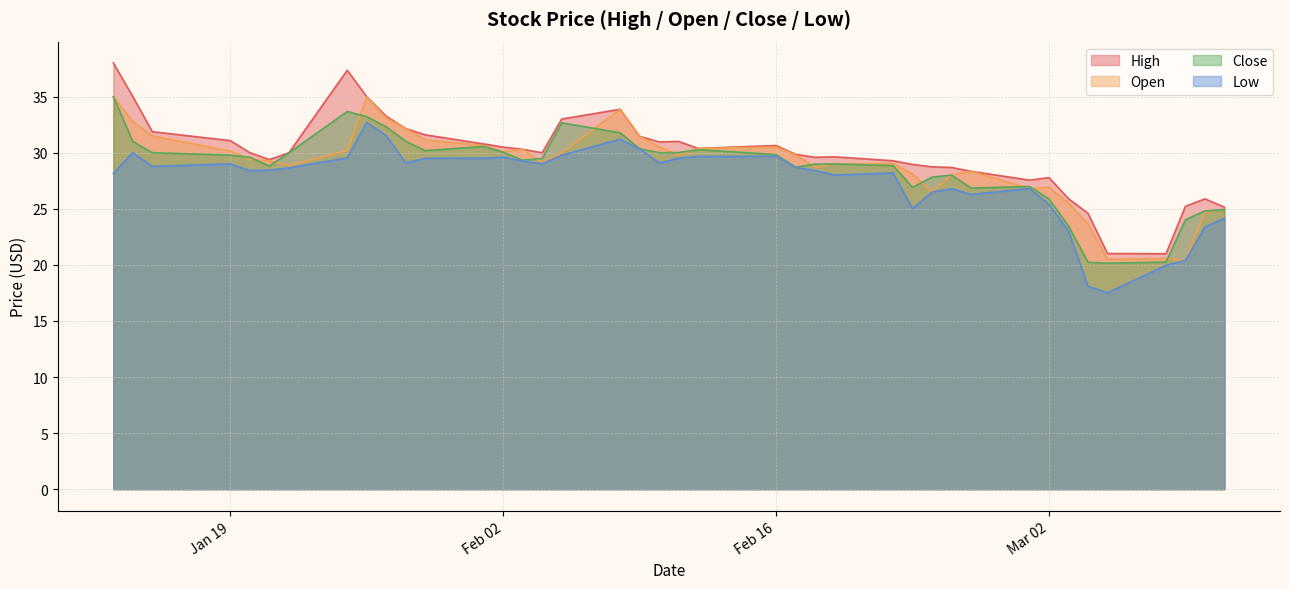

List the series in order of their peak value, lowest first.

Low, Open, Close, High